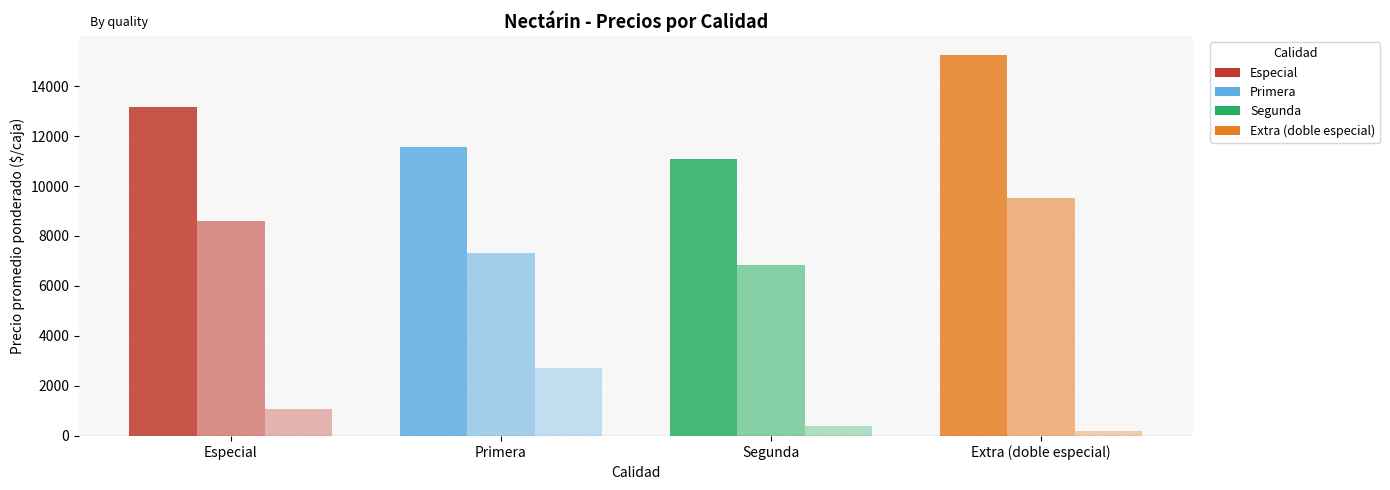

How many series are shown in this chart?

3